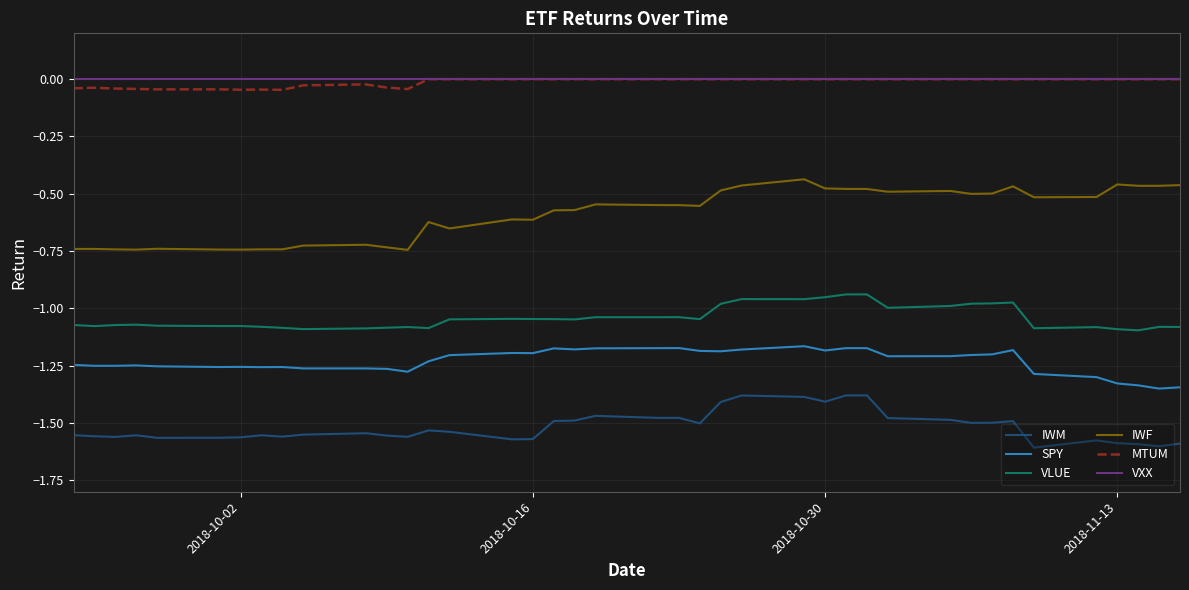

Count the number of data series in this chart.

6